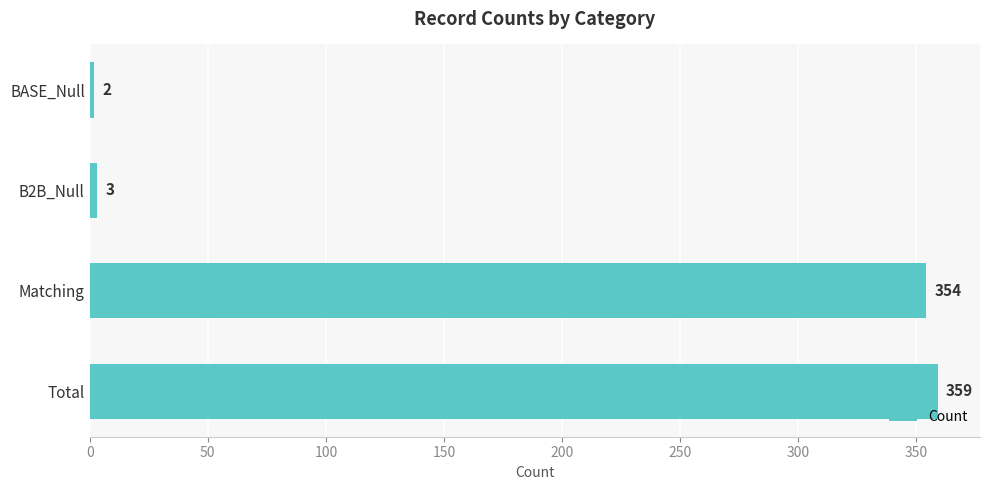

Rank the categories by value from lowest to highest.

BASE_Null, B2B_Null, Matching, Total